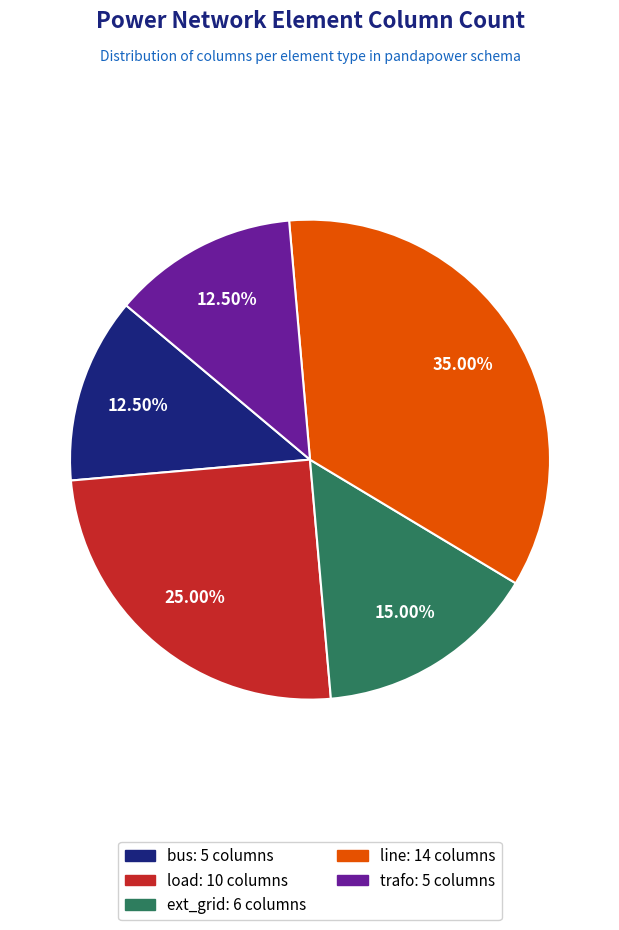

How much of the chart is everything except line?

65.0%